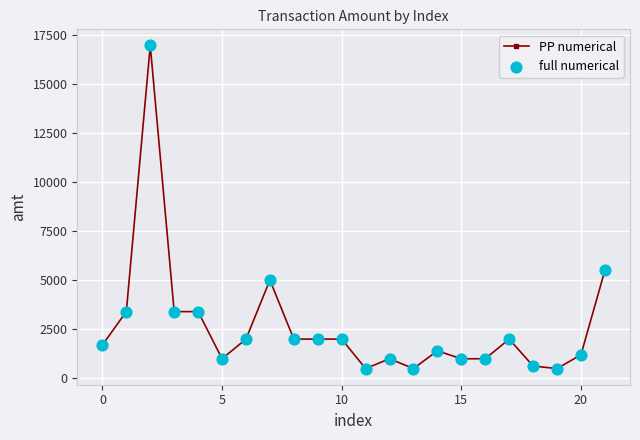

What is the difference between the second highest and second lowest values?

5000.5